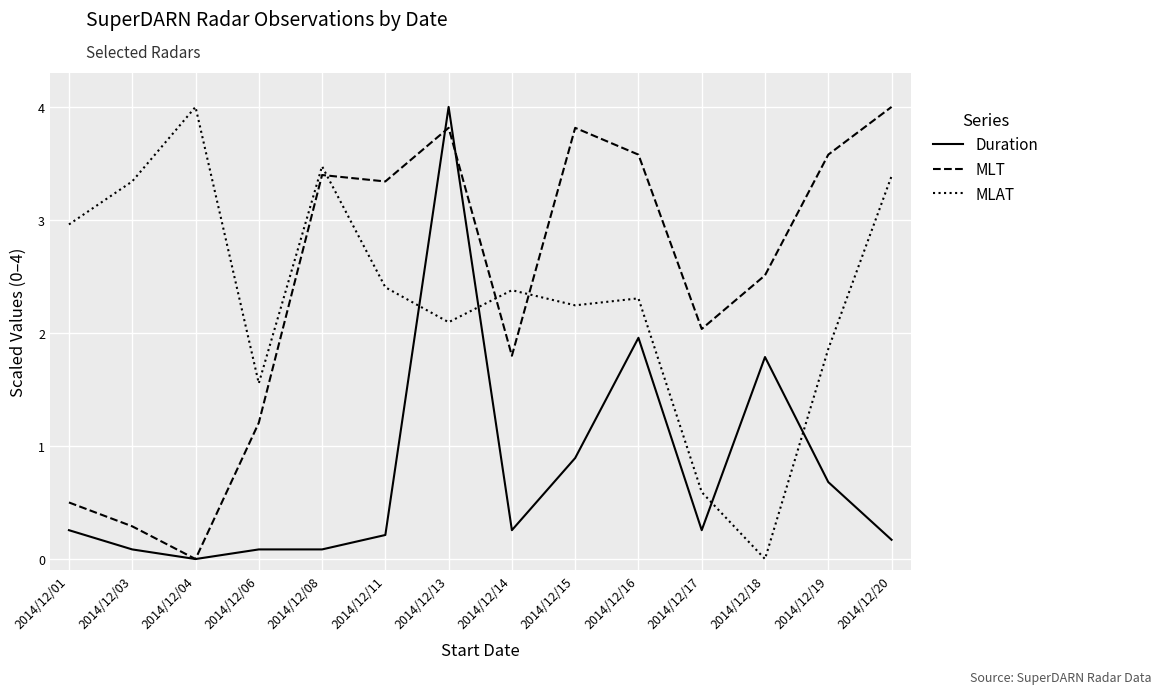

True or false: MLAT and MLT cross at least once.

True